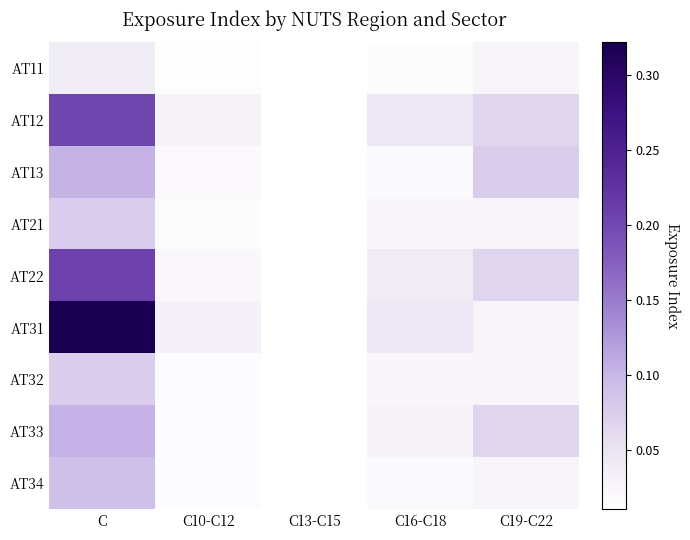

Rank the series at C16-C18 from lowest to highest value.

AT11, AT13, AT34, AT21, AT32, AT33, AT22, AT31, AT12